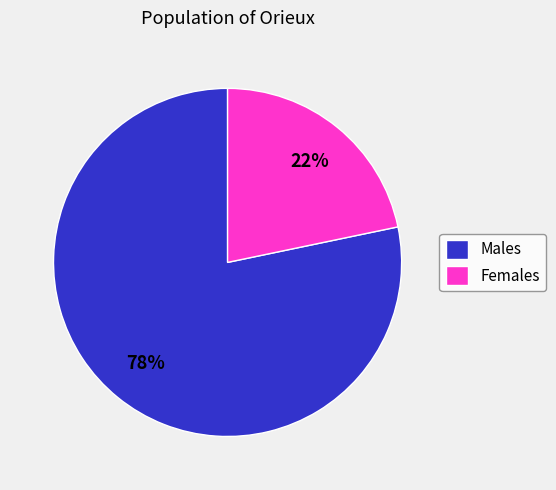

Combined, do Males and Females account for over 50%?

Yes